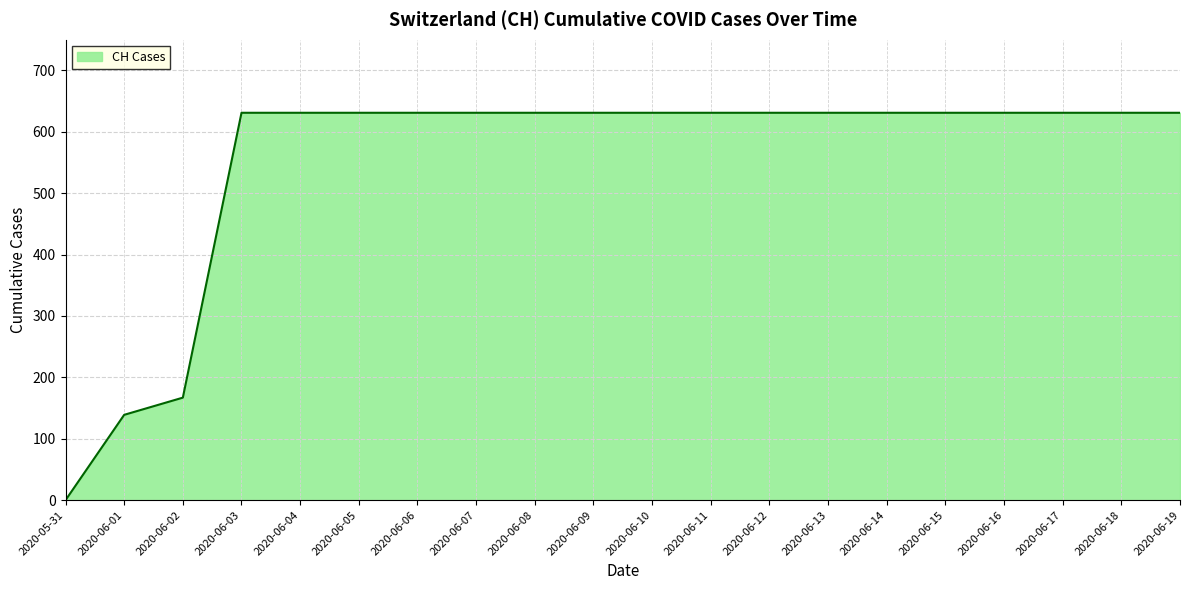

What is the change in value from 2020-06-01 to 2020-06-07?

+492